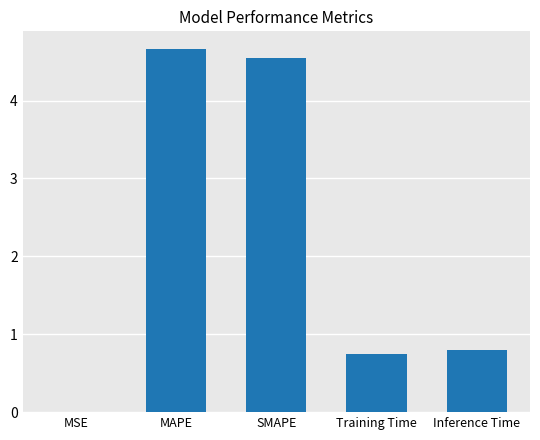

The chart shows a value of 0.8 at Inference Time. True or false?

True